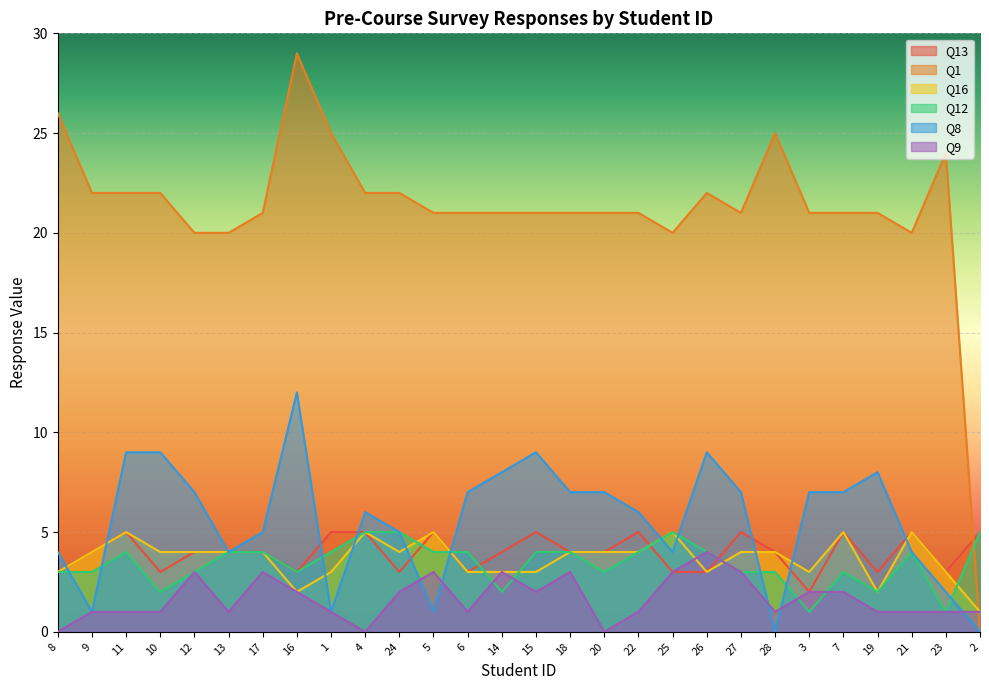

The value of Q16 at 6 is 3. True or false?

True